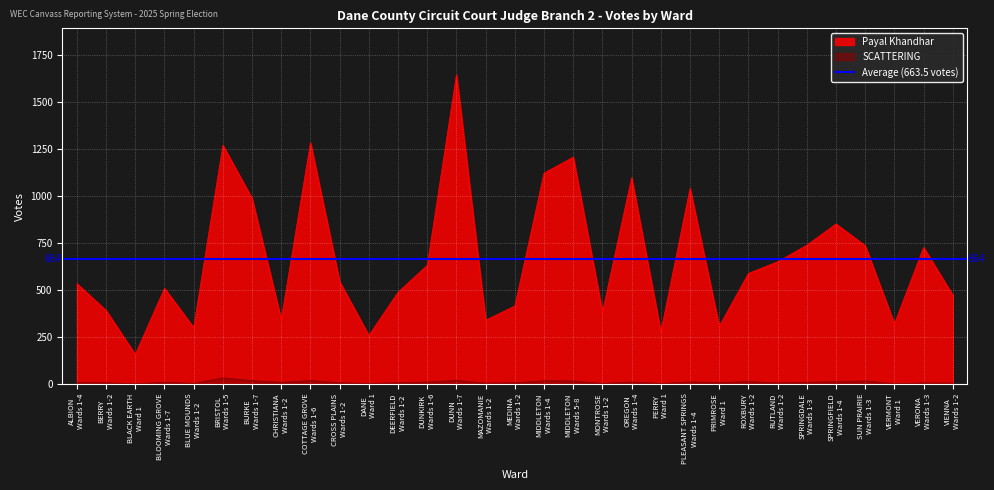

What value does the Payal Khandhar series have at MIDDLETON Wards 1-4?

1120